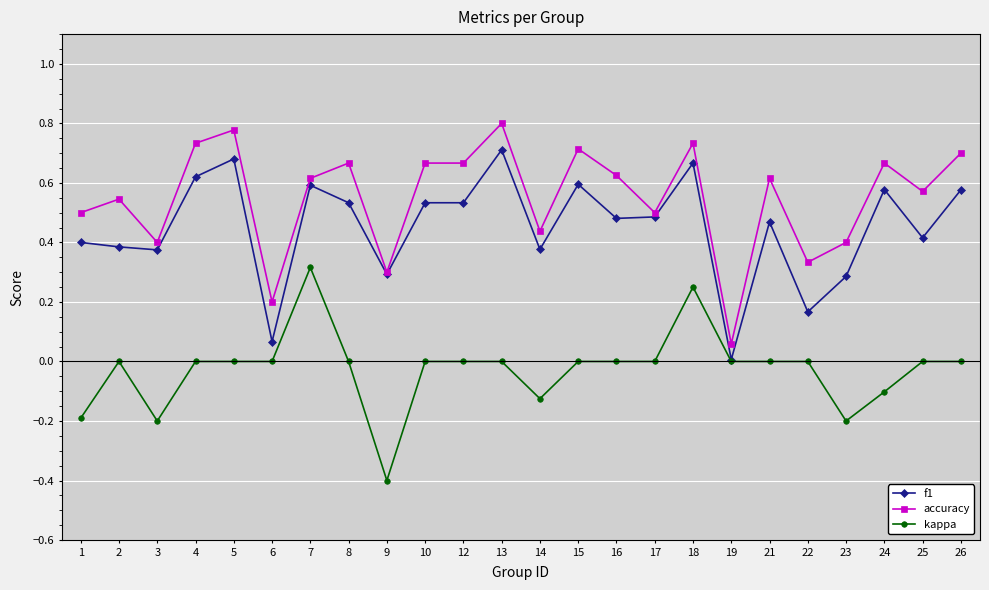

Is it true that f1 equals 0.0 at 19?

True